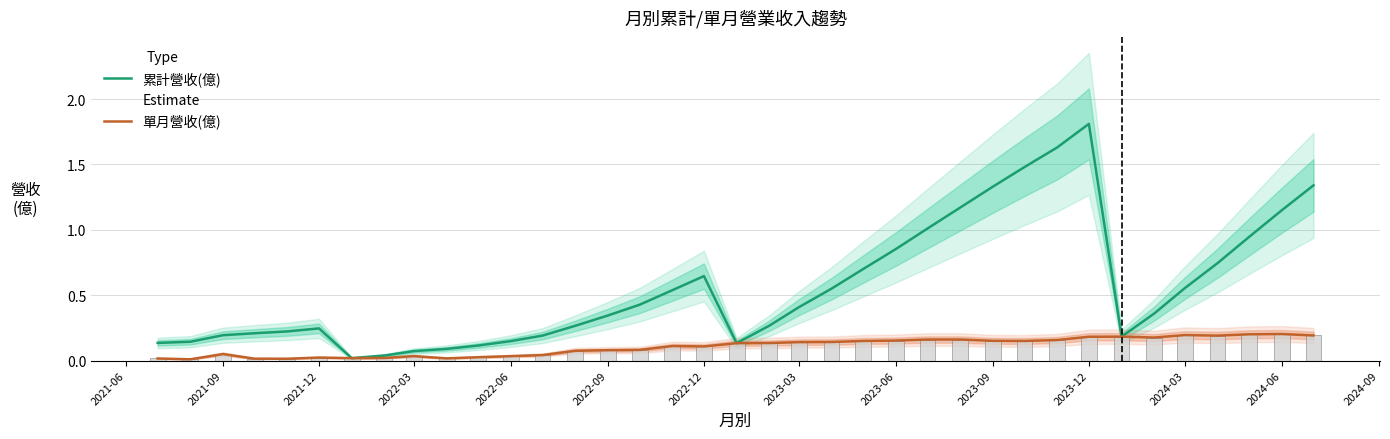

Does the chart contain stacked bars?

No